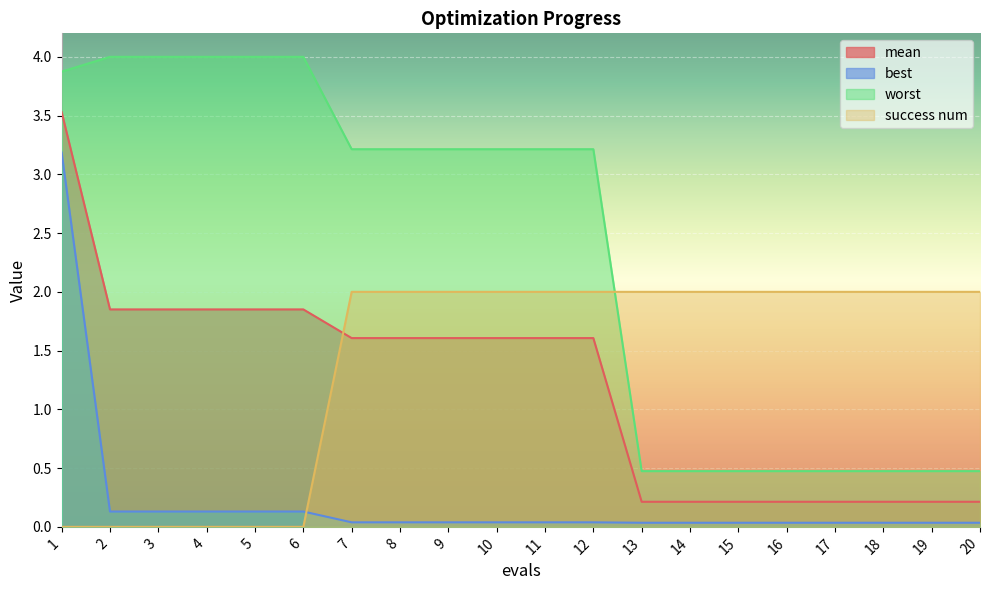

What is the value of the best point at the 1st from the left?

3.2